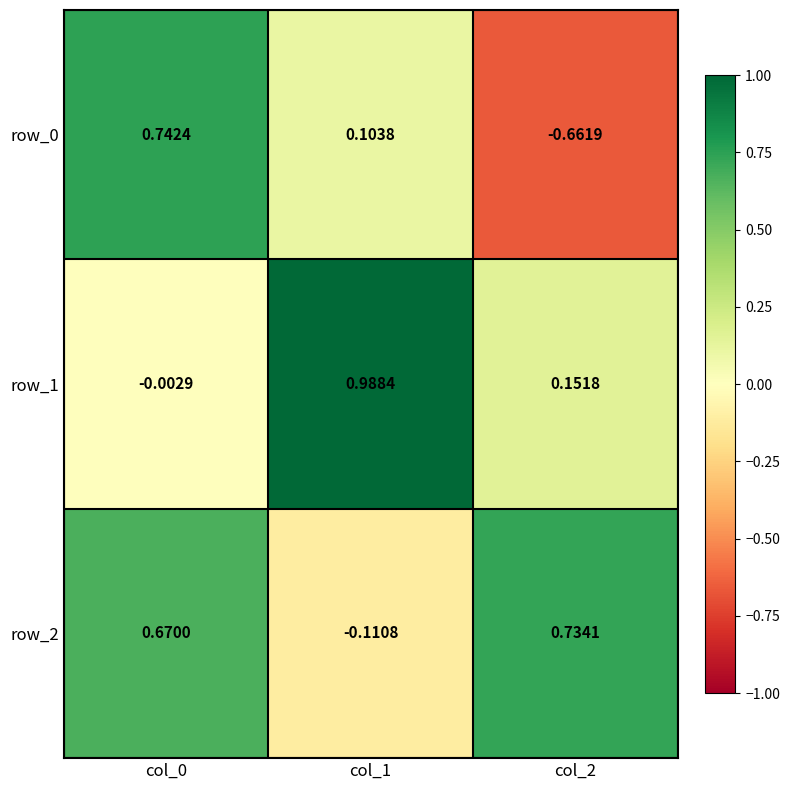

At how many categories does at least one series exceed 0?

3